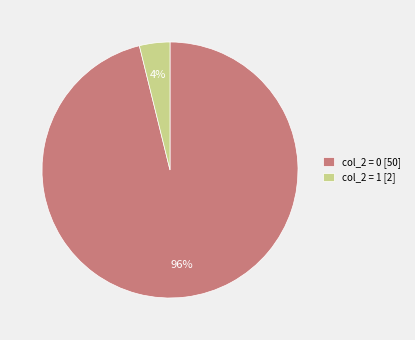

True or false: col_2 = 0 [50] accounts for 96% of the total.

True